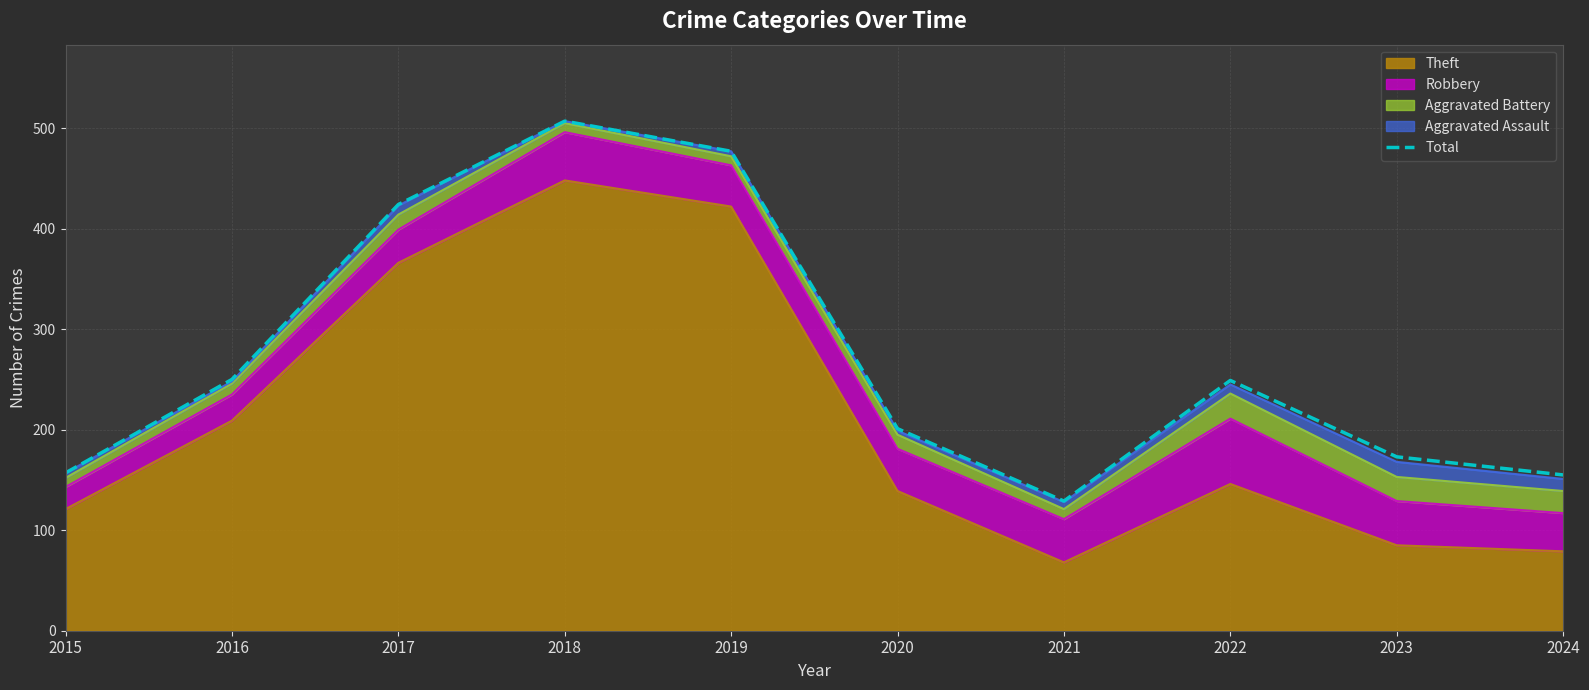

Does the chart have visible grid lines?

Yes